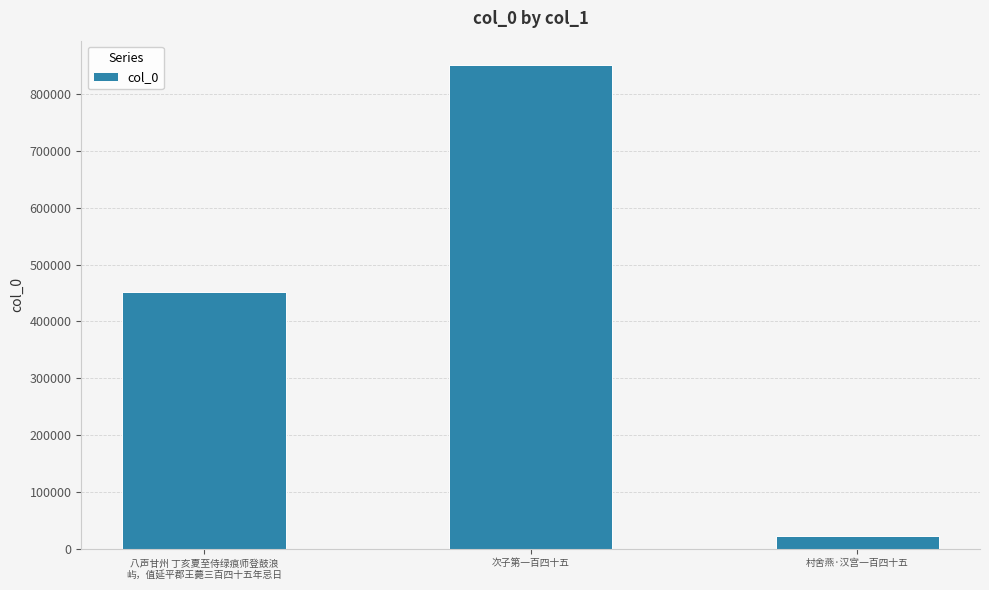

Which category has the lowest value across all series?

村舍燕·汉宫一百四十五